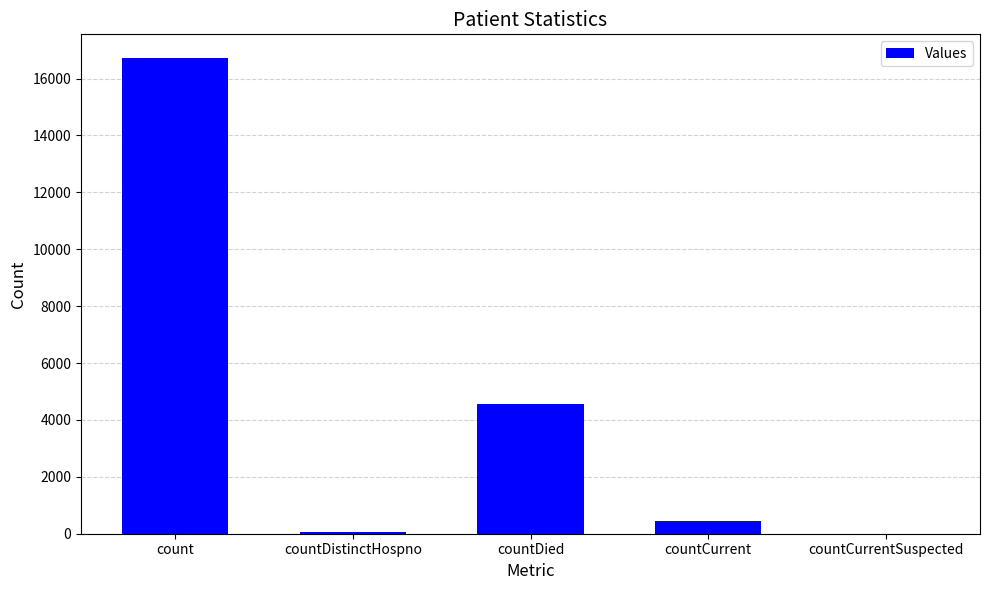

Which label corresponds to the largest value in the chart?

count